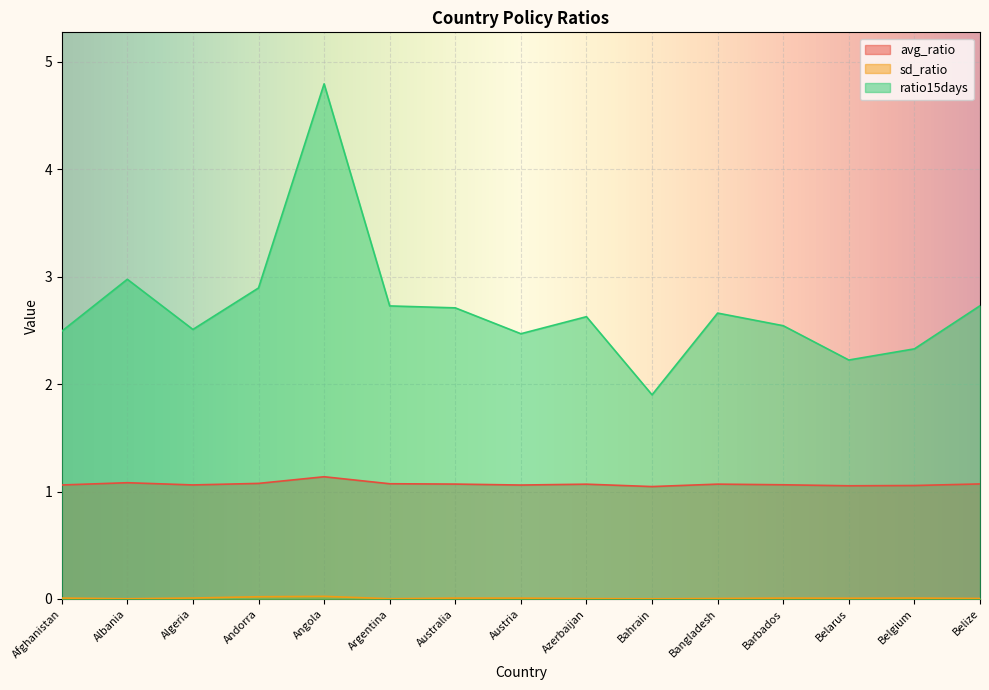

Is it true that ratio15days equals 0.9 at Afghanistan?

False